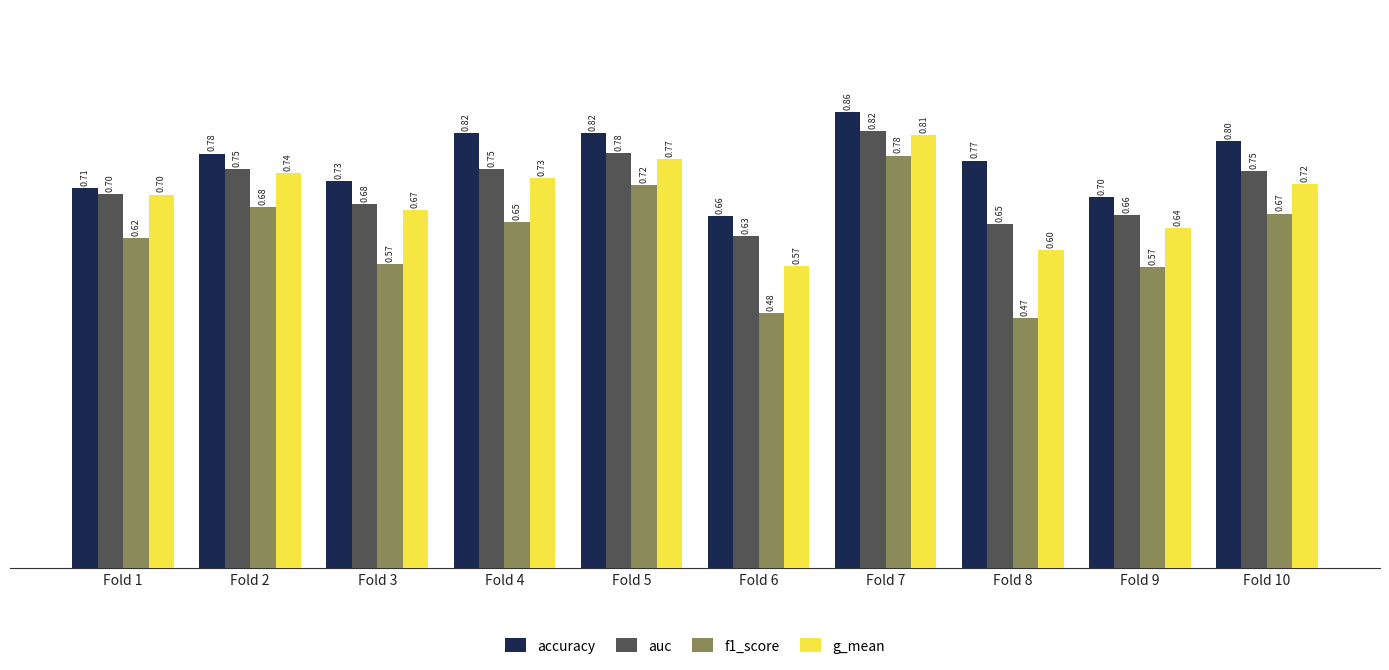

Which series has the largest range (max minus min)?

f1_score